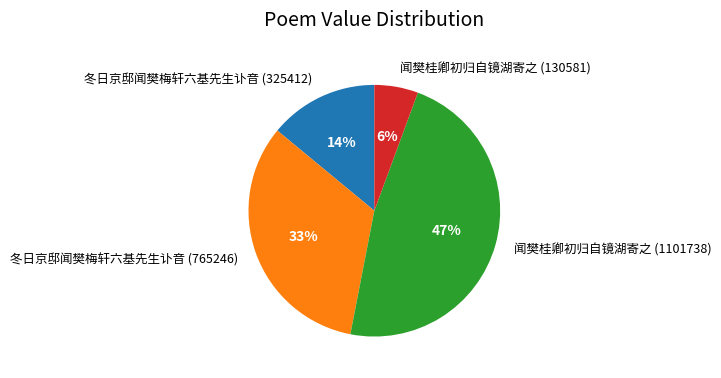

Which category has the biggest portion of the pie?

闻樊桂卿初归自镜湖寄之 (1101738)